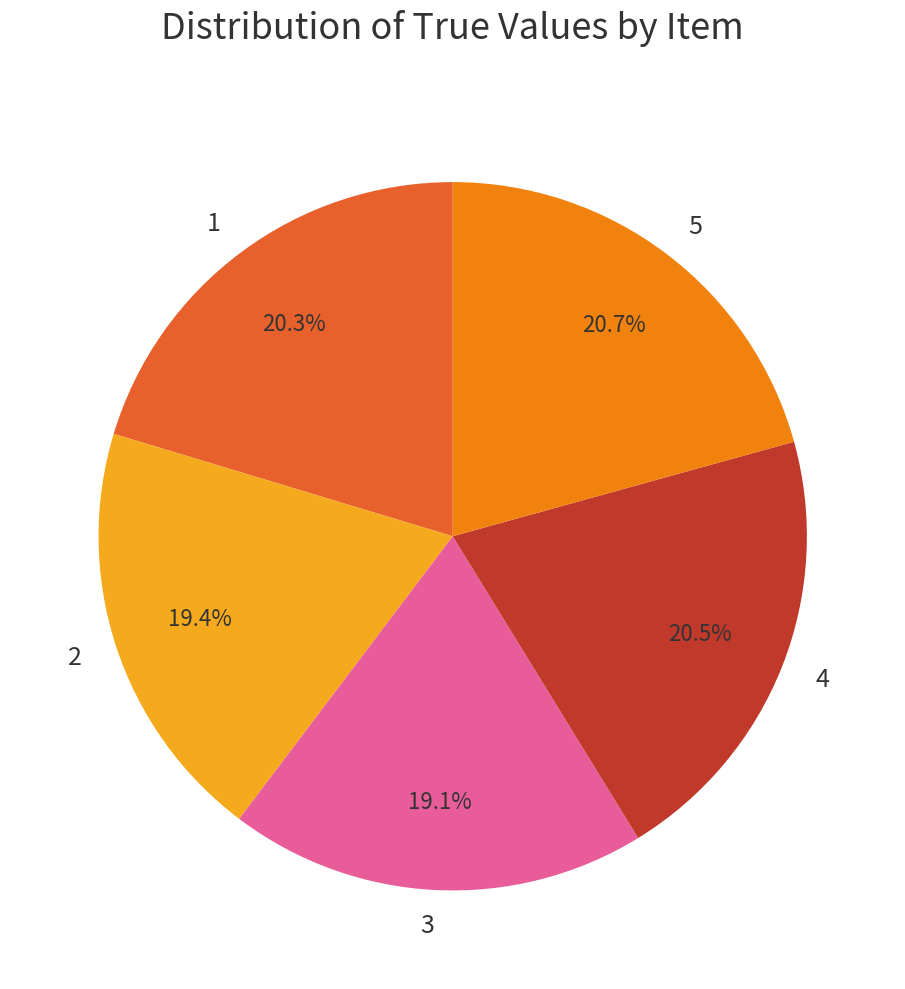

Is it true that 1 is 10% of the pie?

False